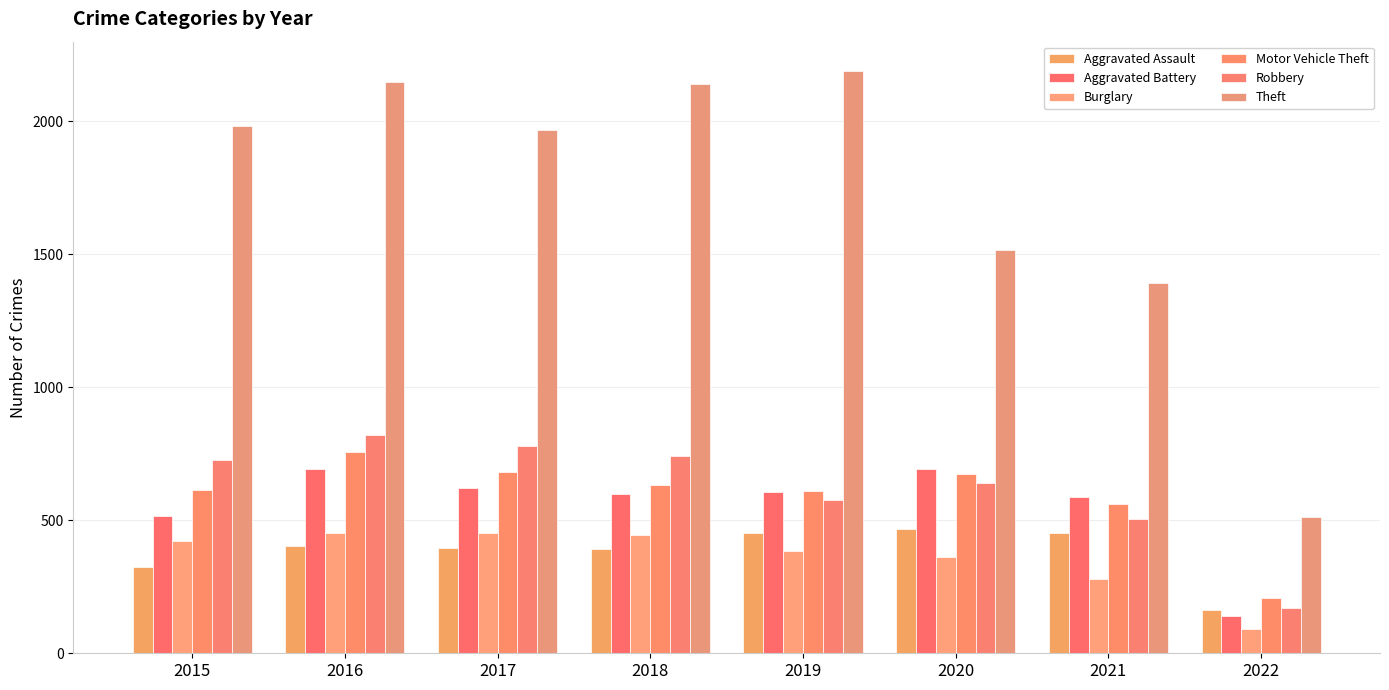

At how many categories does at least one series exceed 252?

8